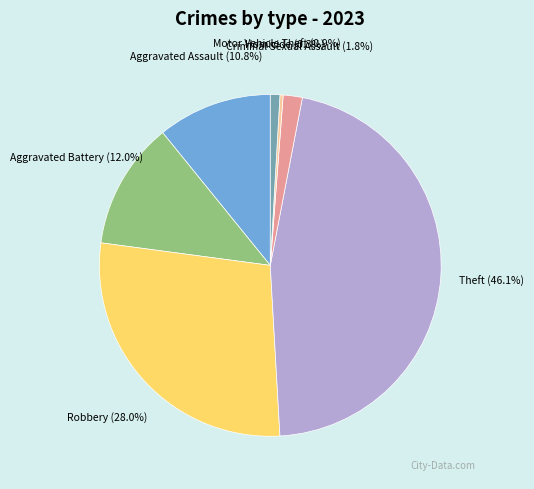

Count the number of slices in the pie.

7